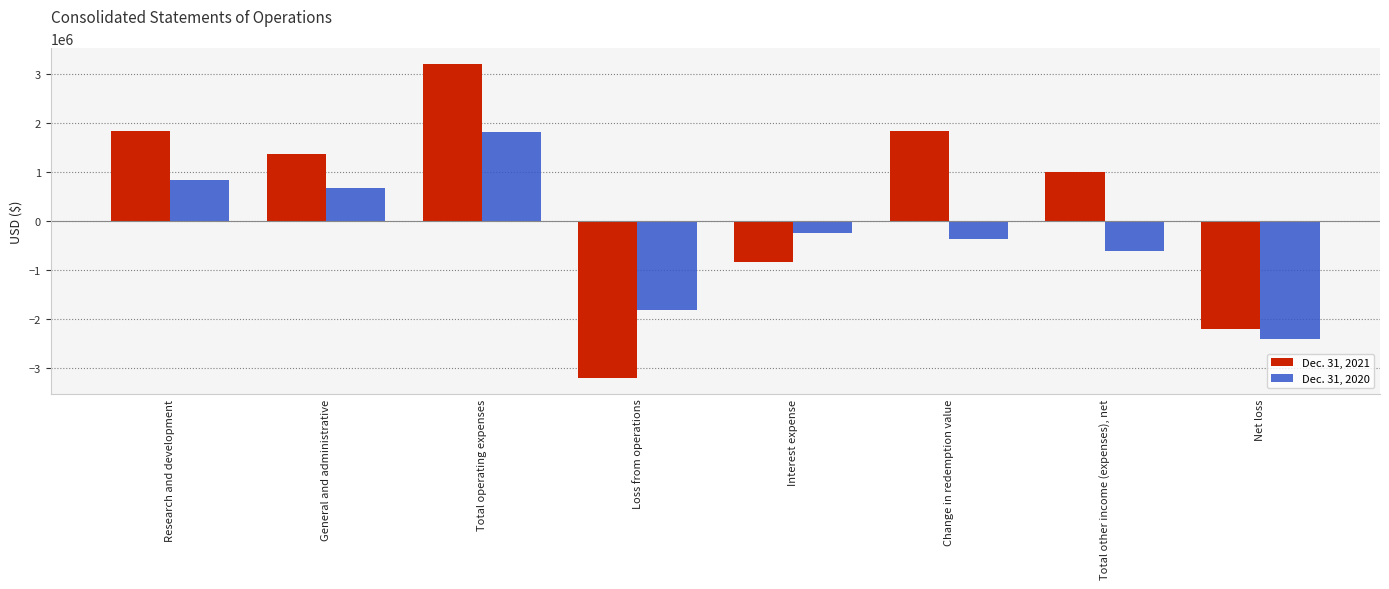

The Dec. 31, 2021 series shows -4724253 at Loss from operations. True or false?

False